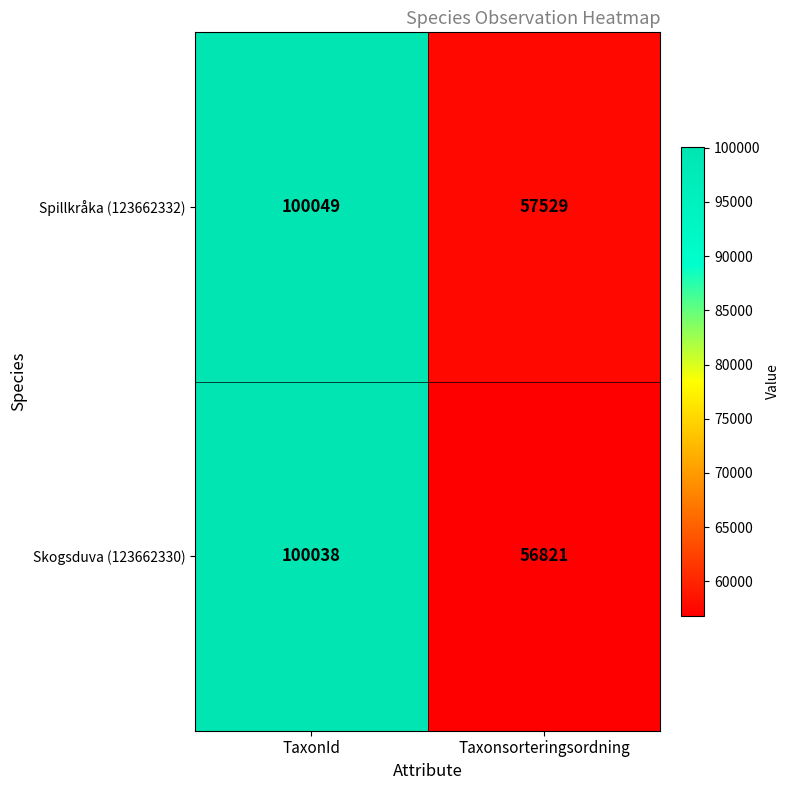

Reading right to left, list all the values displayed in this chart.

Spillkråka (123662332): 57529	100049
Skogsduva (123662330): 56821	100038